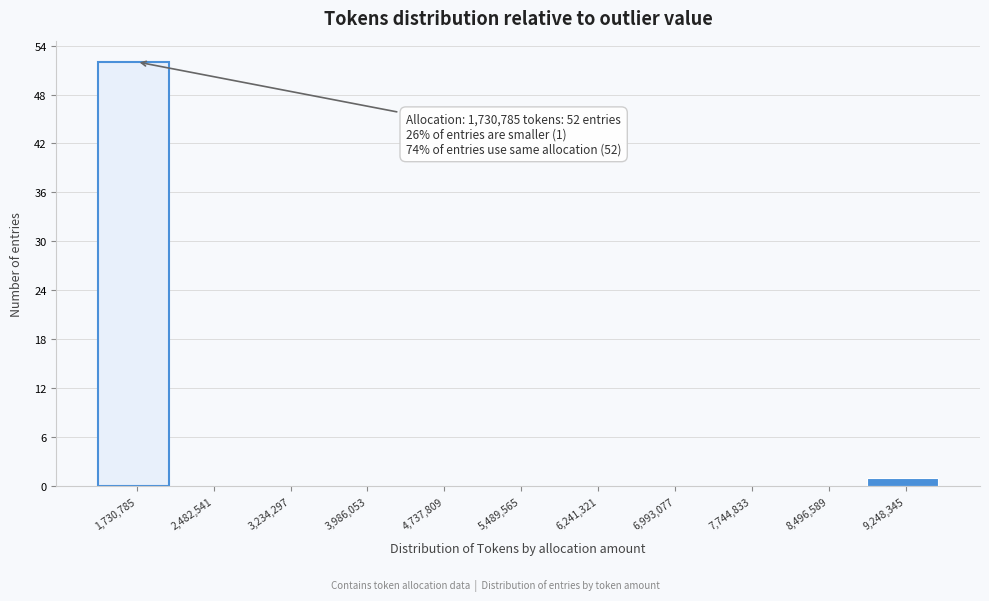

Reading left to right, list all the values displayed in this chart.

1,730,785=52	2,482,541=0	3,234,297=0	3,986,053=0	4,737,809=0	5,489,565=0	6,241,321=0	6,993,077=0	7,744,833=0	8,496,589=0	9,248,345=1